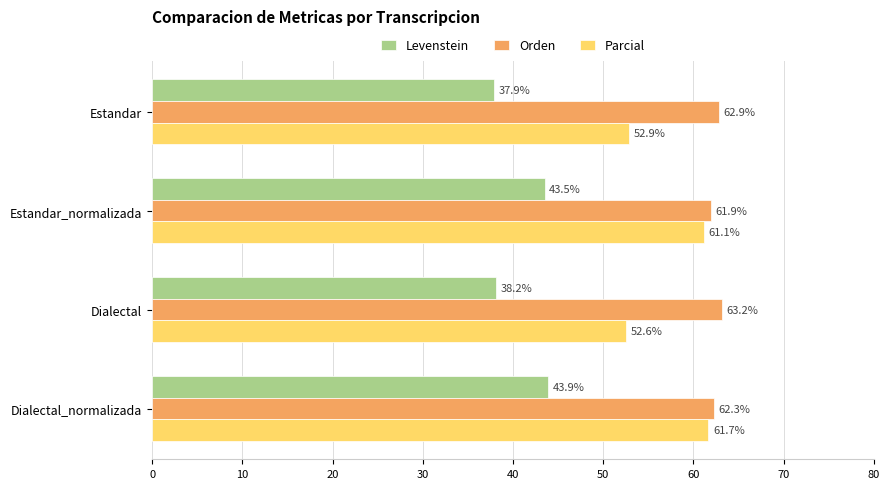

Count the number of categories in the chart.

4